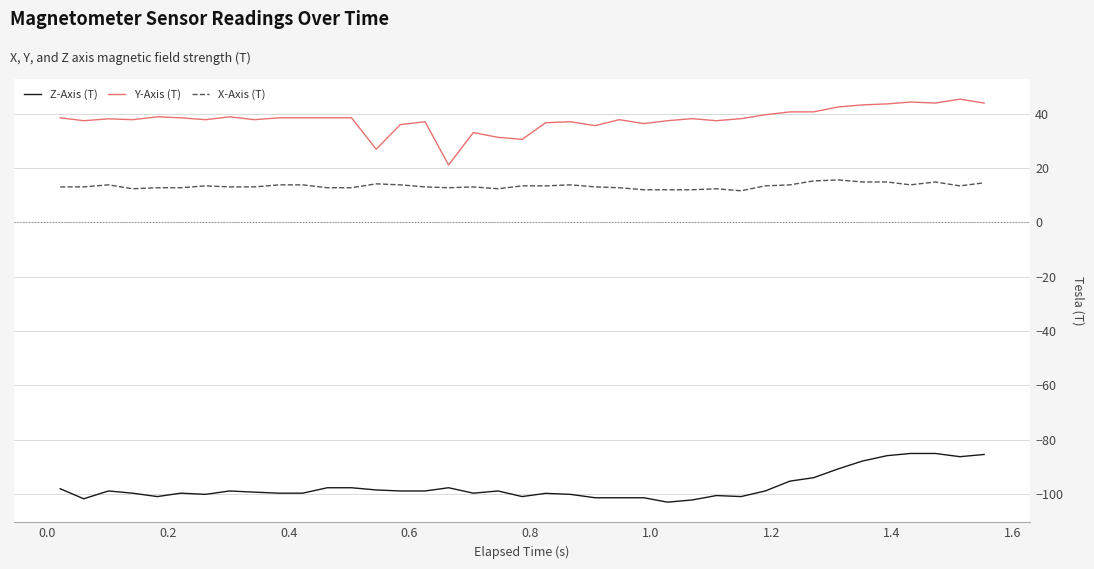

Which series has the largest total across all categories?

Y-Axis (T)